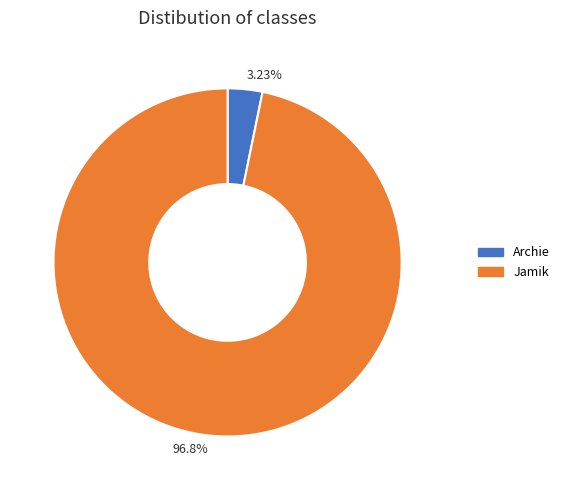

How many segments does this pie chart have?

2